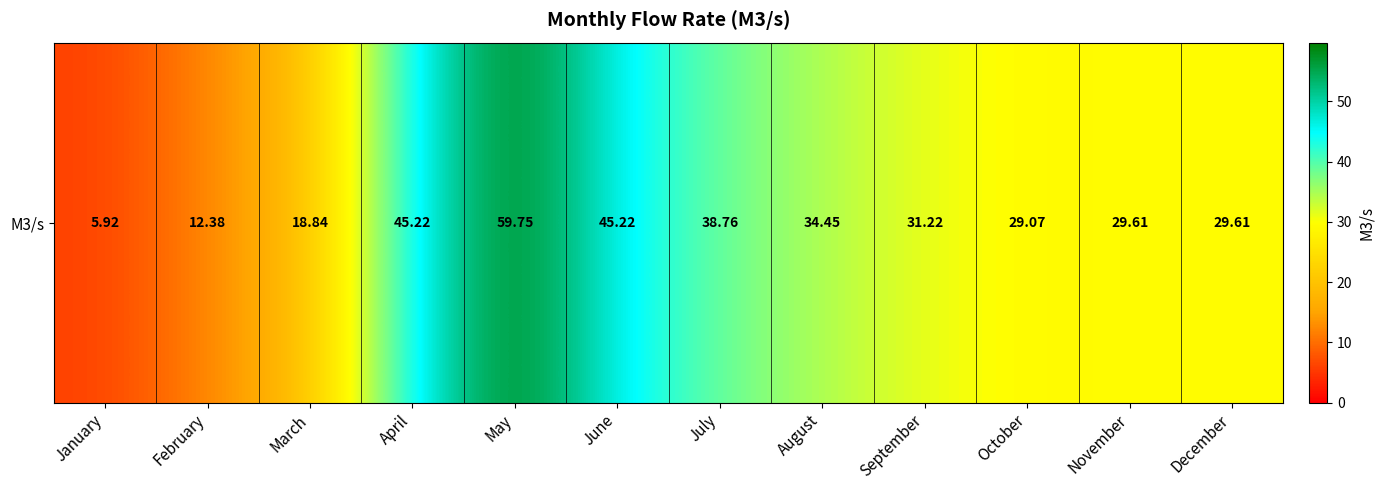

Is it true that the value at May is 96.1?

False